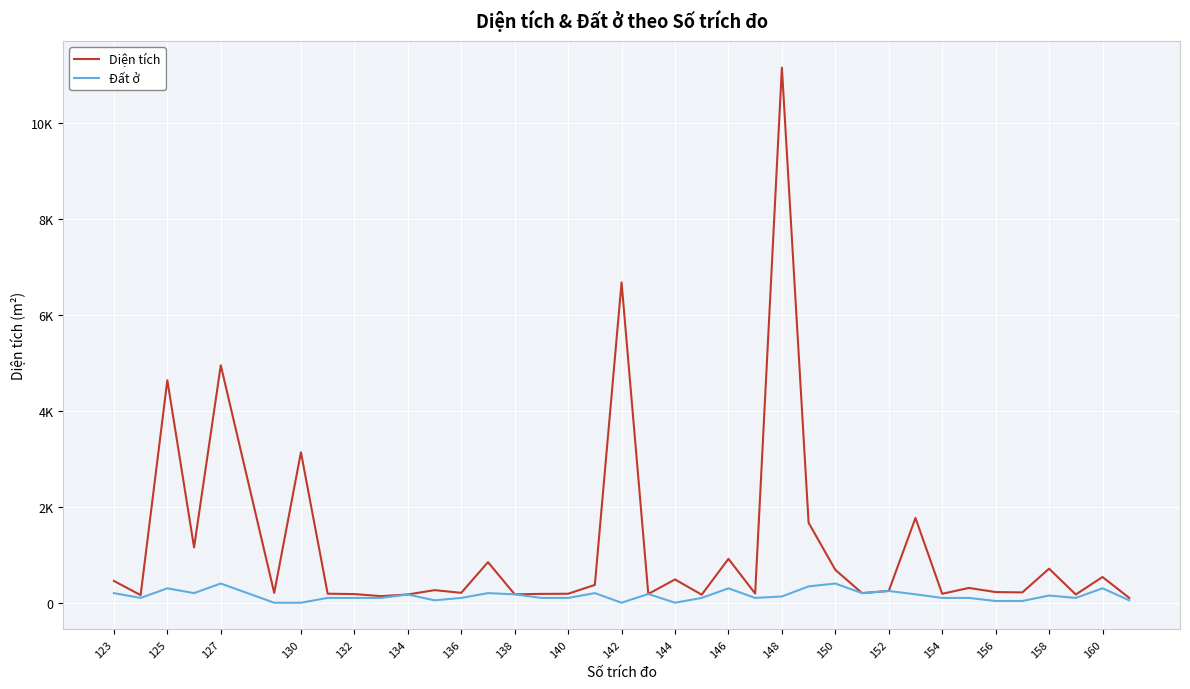

What are all the series names shown in the legend?

Diện tích, Đất ở